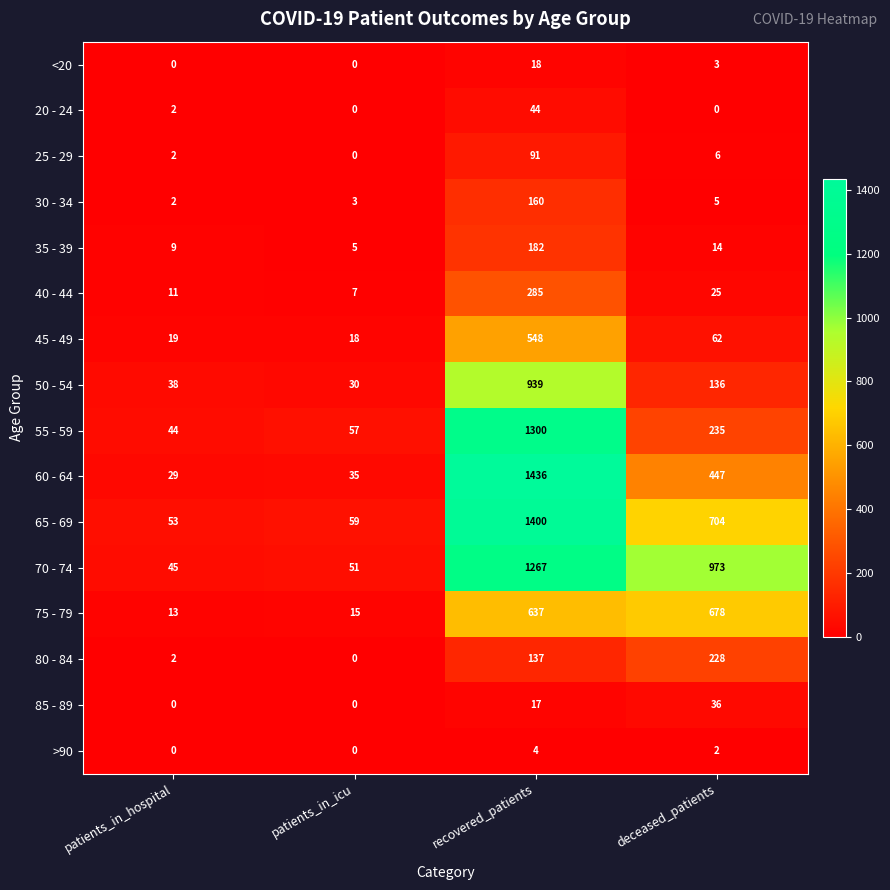

At which category is the sum across all series the highest?

recovered_patients